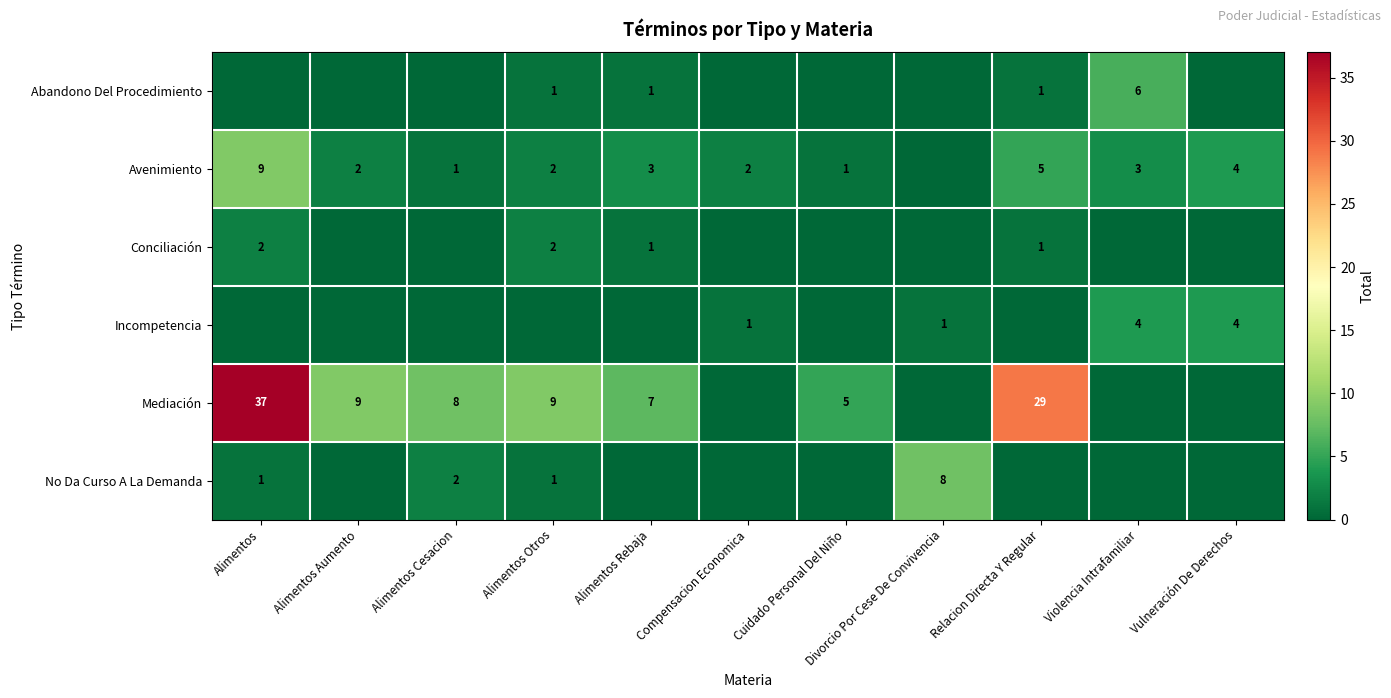

What is the spread (max minus min) of values at Vulneración De Derechos?

4